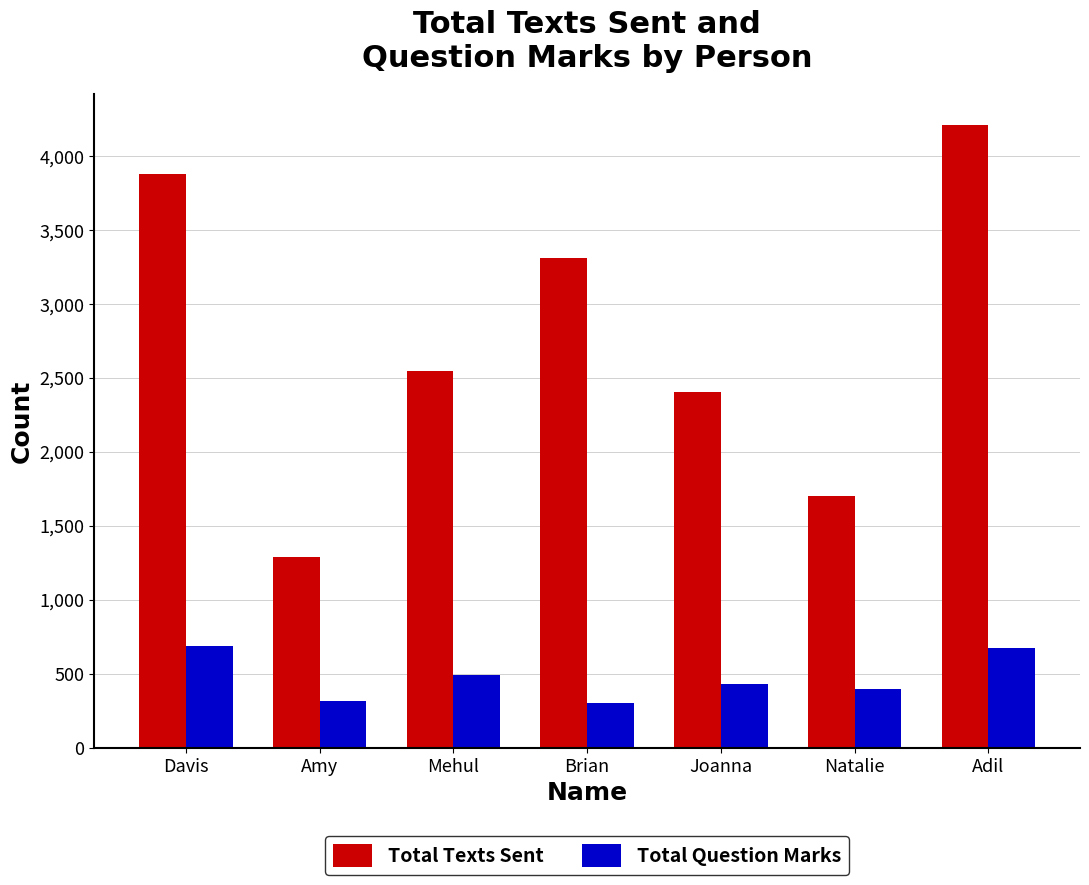

Which series has the widest spread of values?

Total Texts Sent